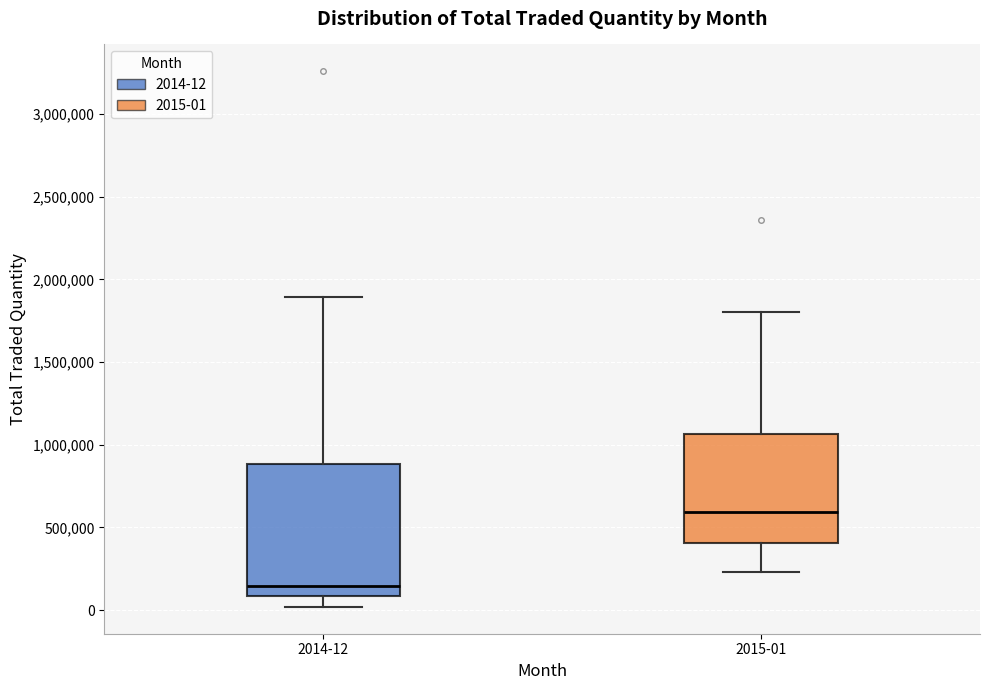

Reading left to right, read every box against the y-axis: the position of its median line, the range the box covers, and the ends of its whiskers. The values are not printed on the chart, so give them approximately, as read against the axis.

2014-12: median 150000, box 100000 to 900000, whiskers 0 to 1900000
2015-01: median 600000, box 400000 to 1050000, whiskers 250000 to 1800000